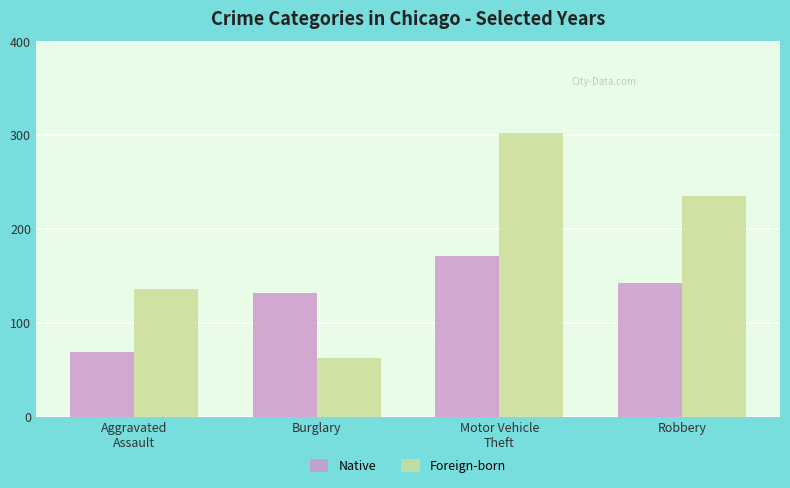

What is the value of the Native bar at the 2nd from the left?

132